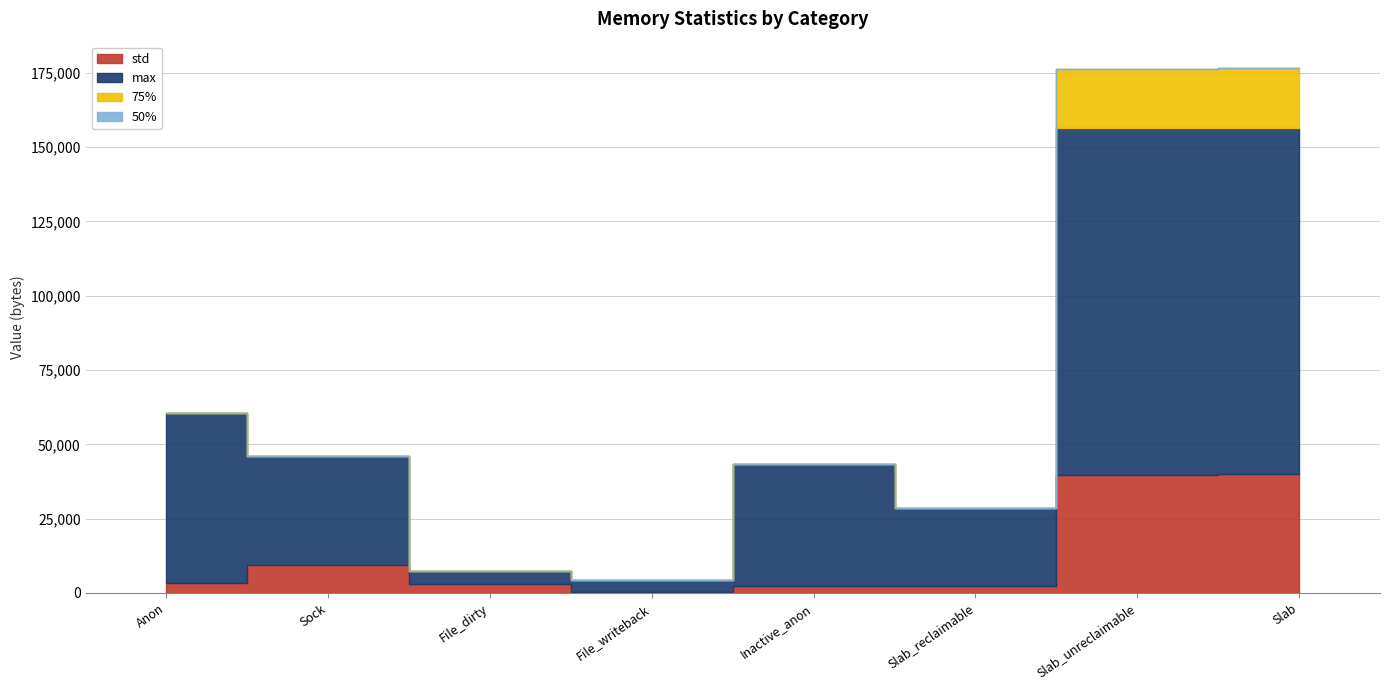

Where does the max series first go above 40960?

Anon